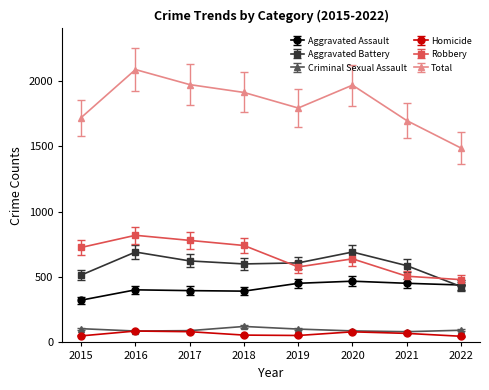

Count the number of categories in the chart.

8